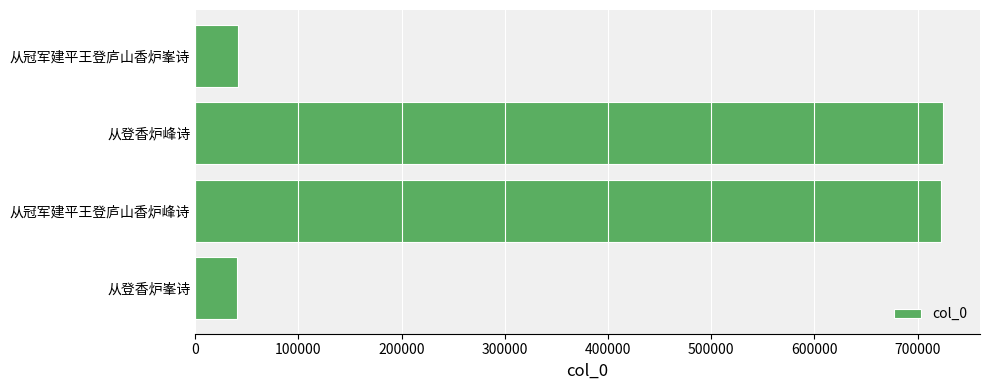

What is the greatest value displayed?

724205